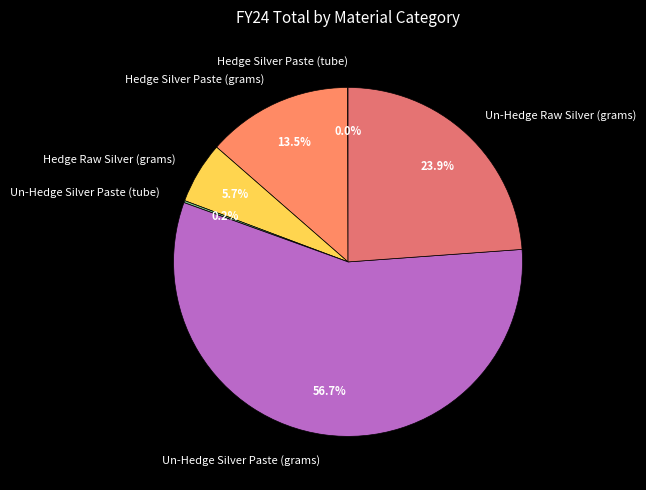

Does any single category account for the majority?

Yes